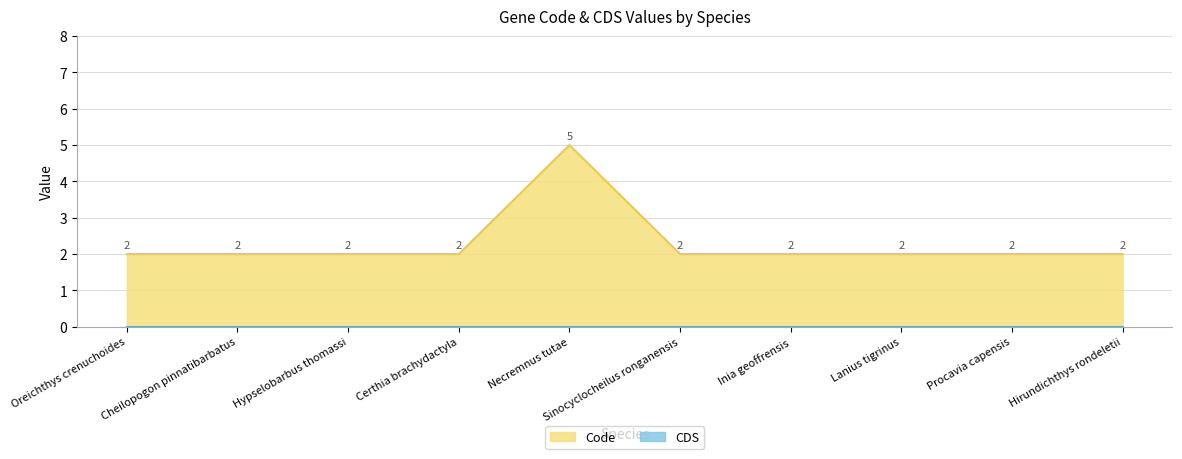

What is the difference between the values at Necremnus tutae and Oreichthys crenuchoides?

3